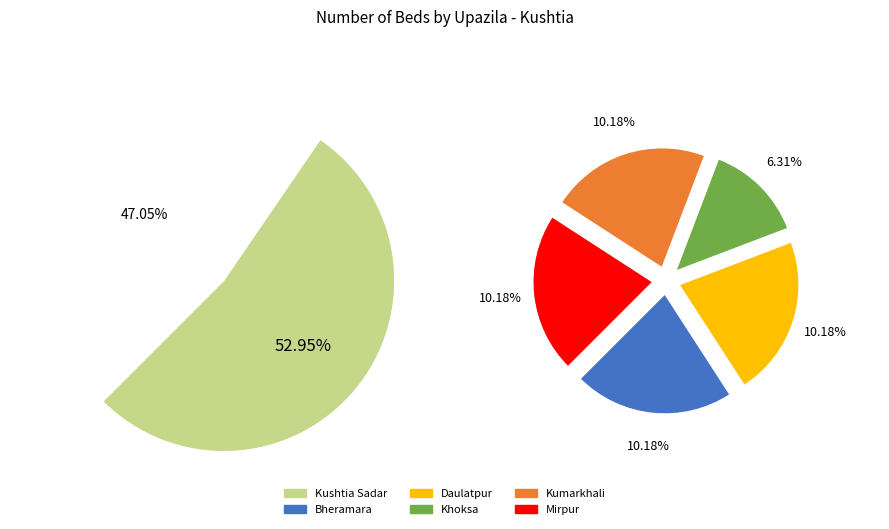

Rank the categories by value from highest to lowest.

Kushtia Sadar, Bheramara, Daulatpur, Kumarkhali, Mirpur, Khoksa